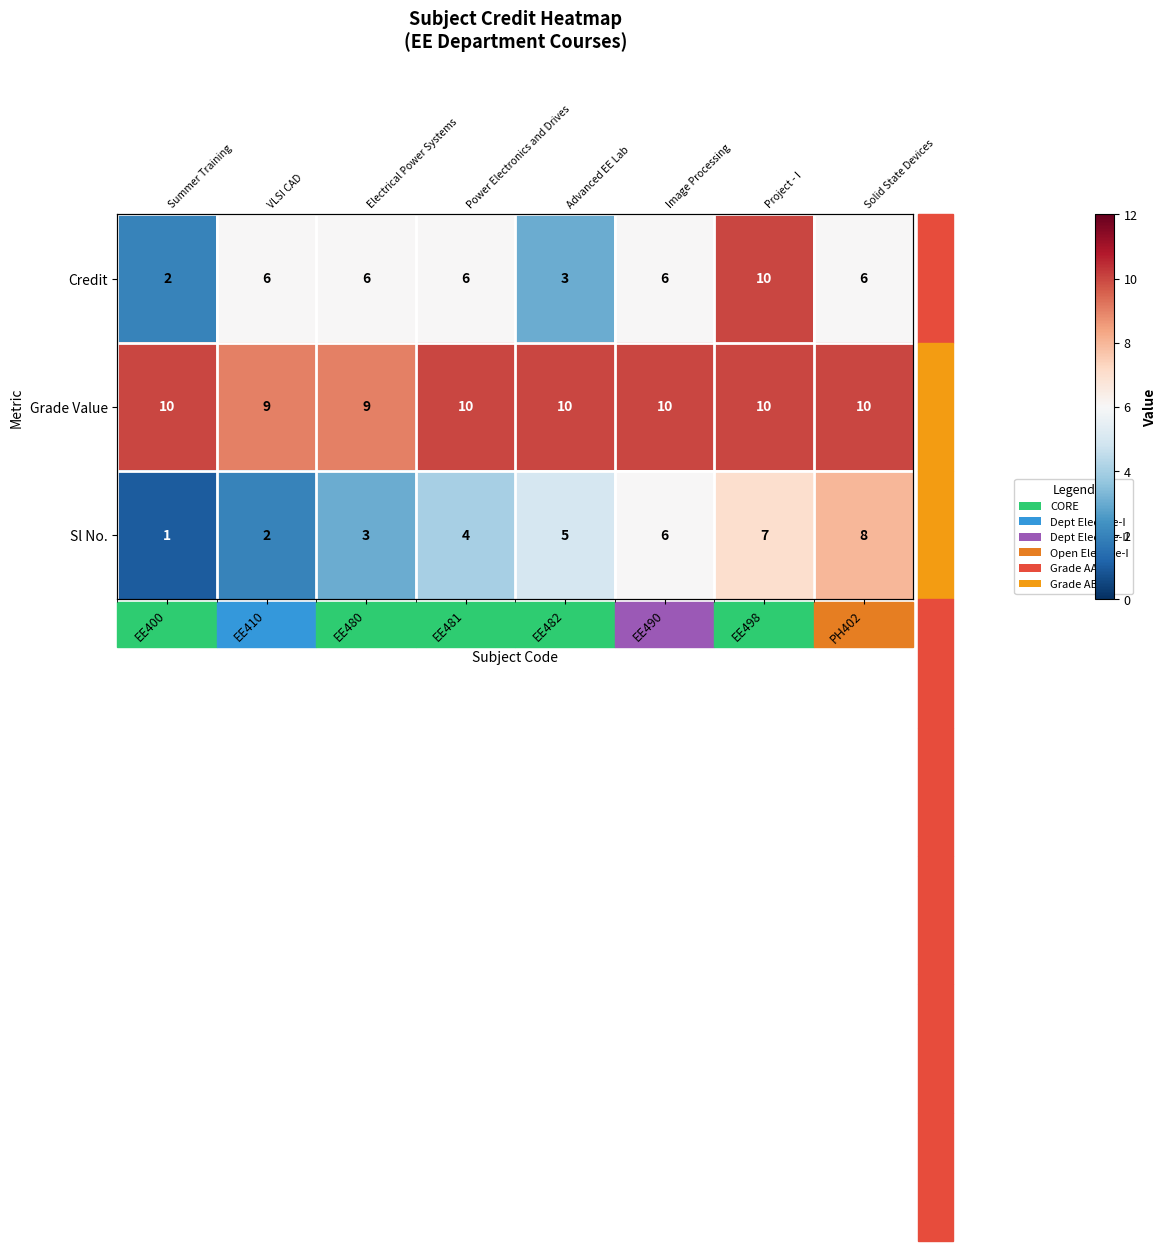

At which category is the sum across all series the highest?

EE498